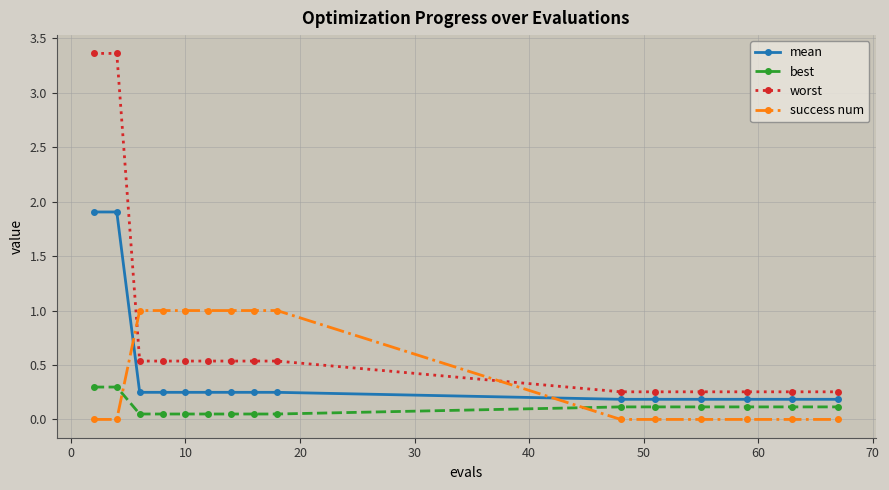

True or false: mean and success num intersect in this chart.

True